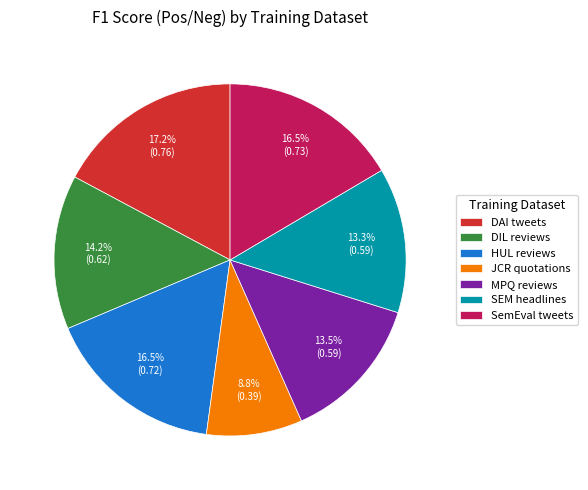

How many segments does this pie chart have?

7